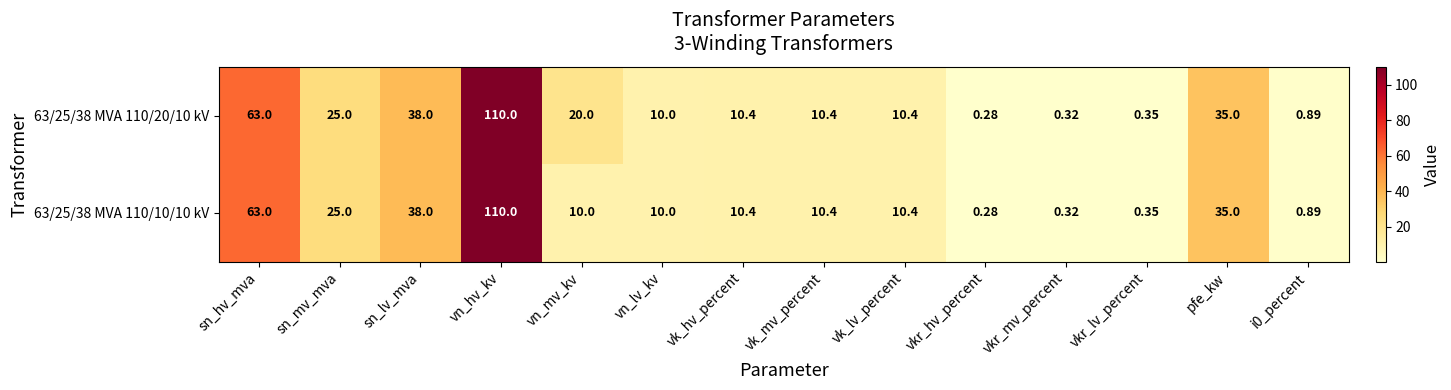

At which label does 63/25/38 MVA 110/10/10 kV reach its peak?

vn_hv_kv